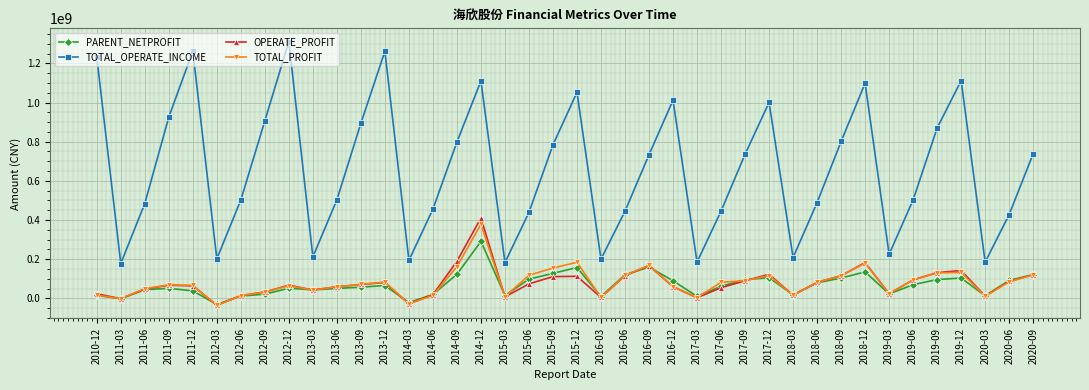

What is the highest value of the TOTAL_OPERATE_INCOME series?

1311355214.6